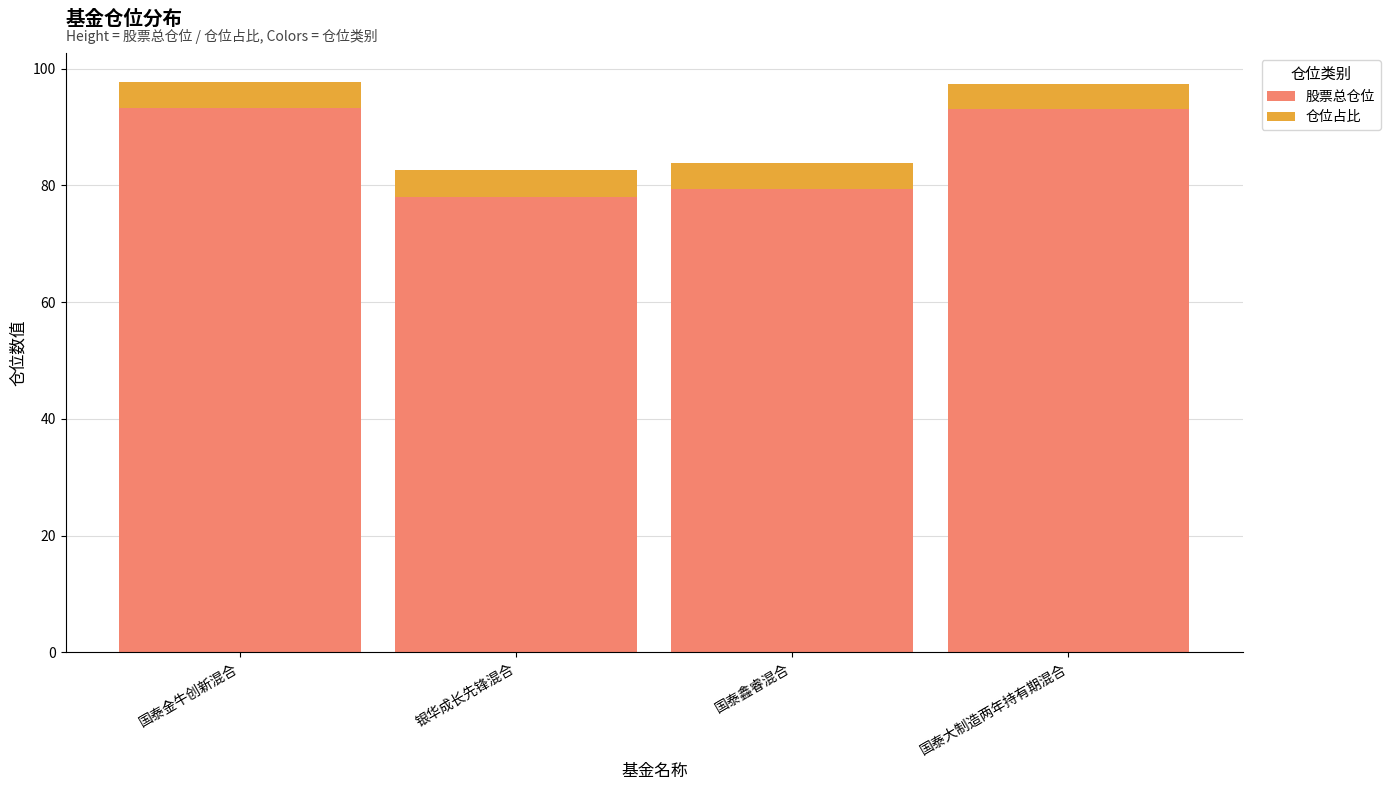

What is the sum of the 股票总仓位 values at 国泰鑫睿混合 and 银华成长先锋混合?

157.5